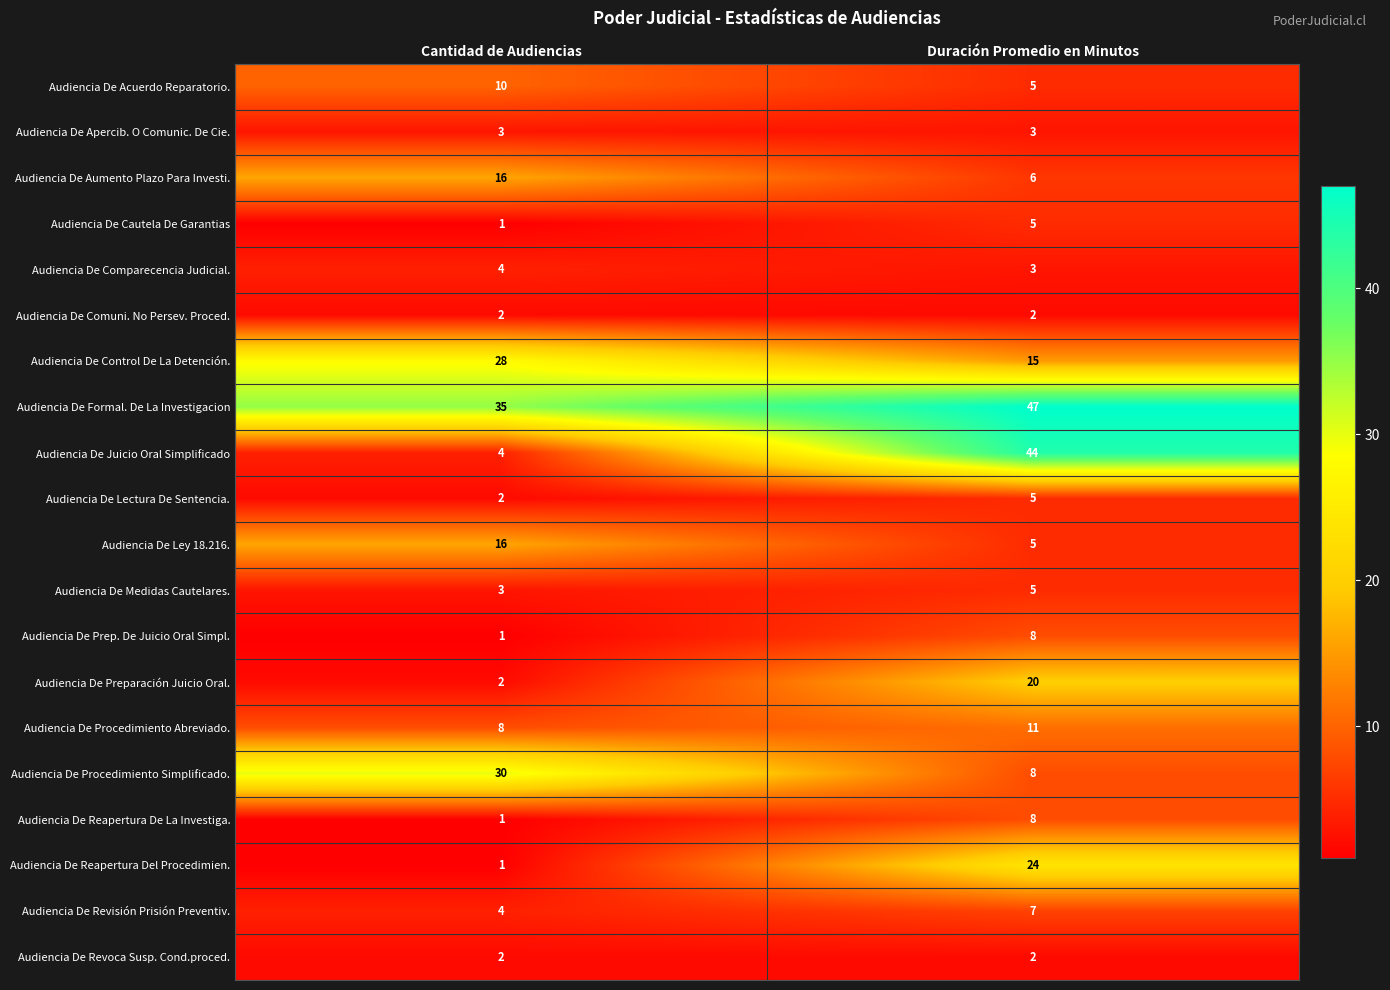

What is the average value of the Audiencia De Procedimiento Simplificado. series?

19